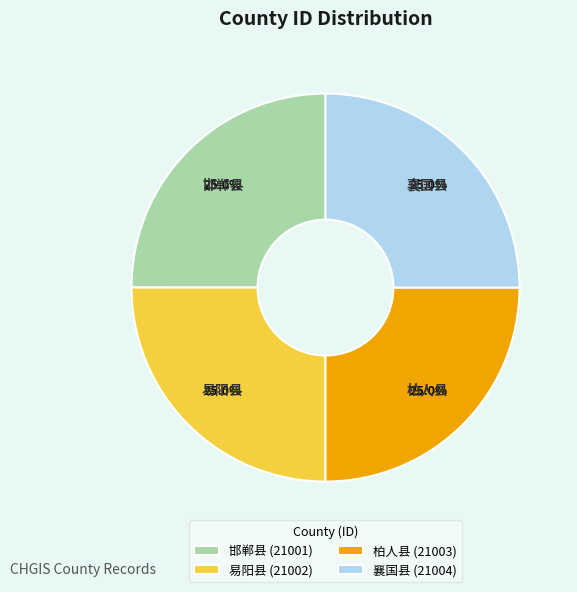

Approximately how many times larger is the value at 邯郸县 compared to 襄国县?

1.0